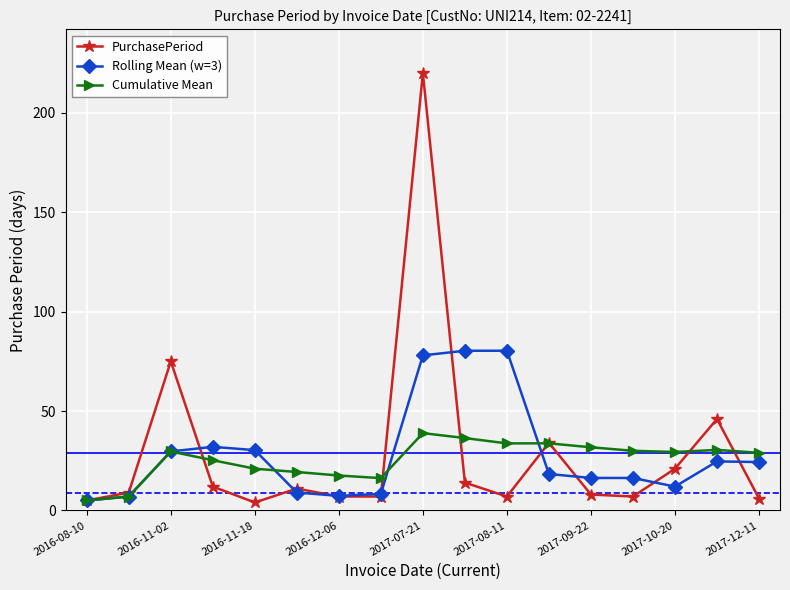

What is the average value of the PurchasePeriod series?

29.0